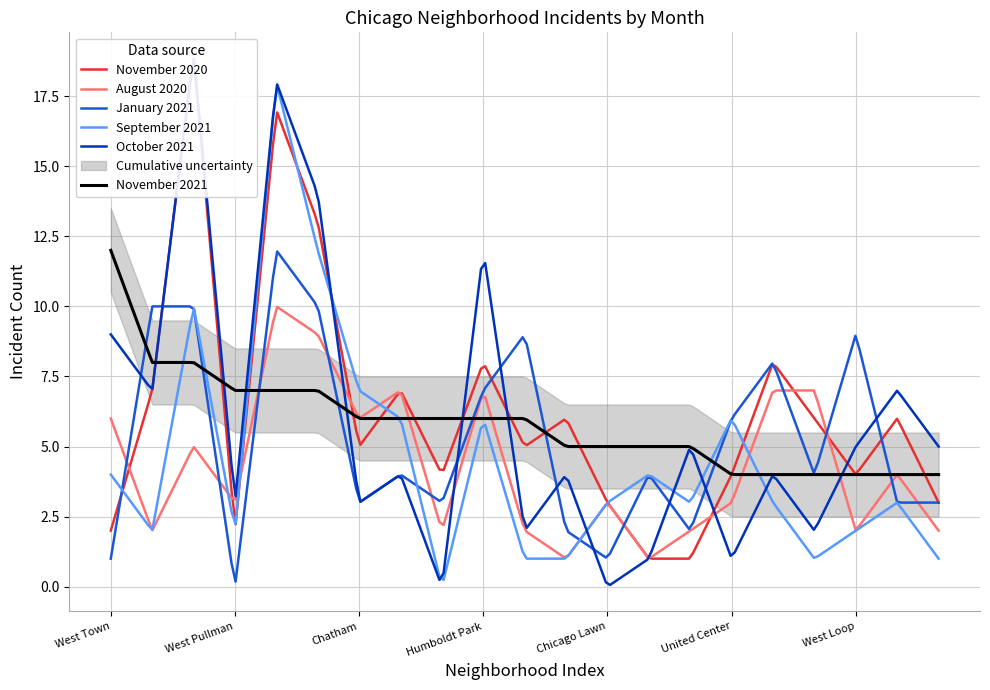

What is the highest value of the September 2021 series?

17.9